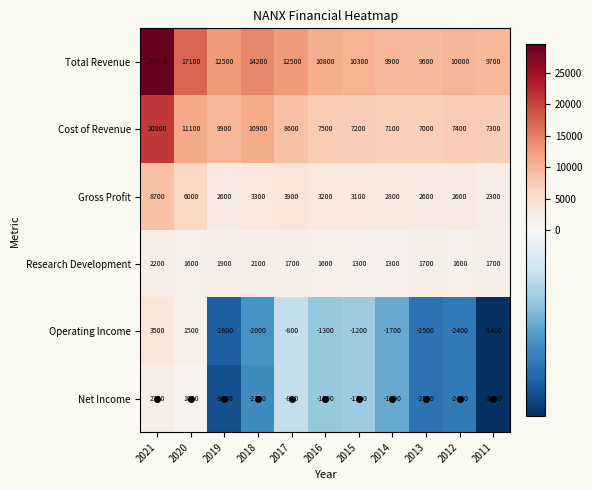

What is the maximum value for Research Development?

2200